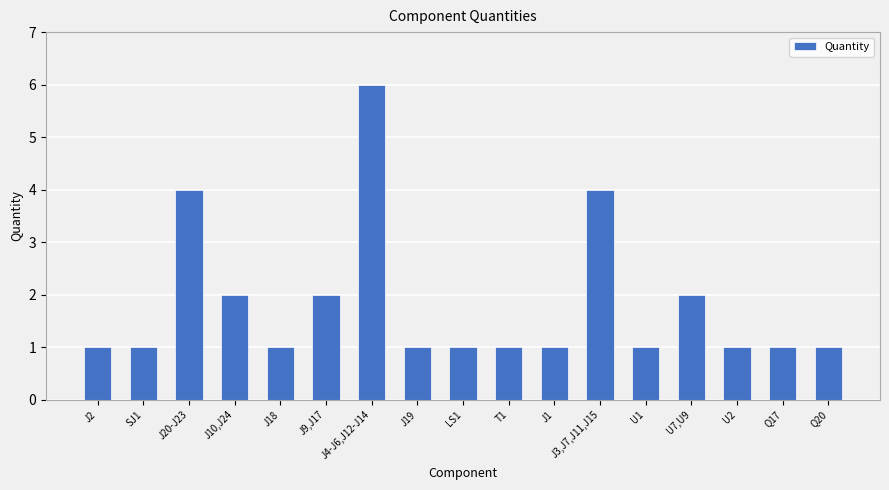

What is the difference between the second highest and minimum values?

3